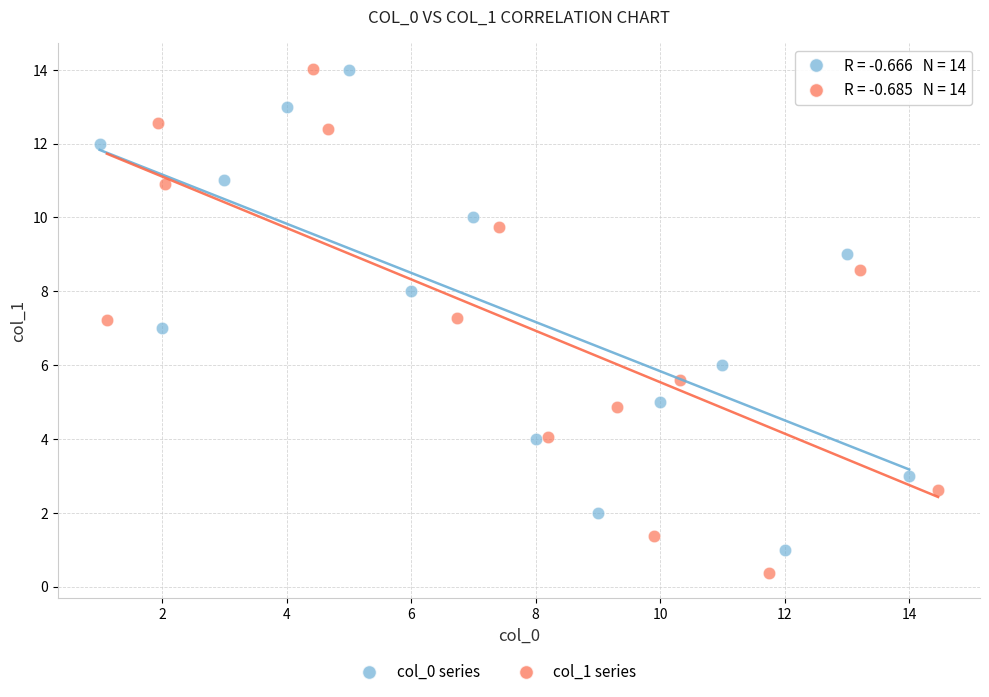

Which series reaches the minimum Y coordinate?

col_1 series